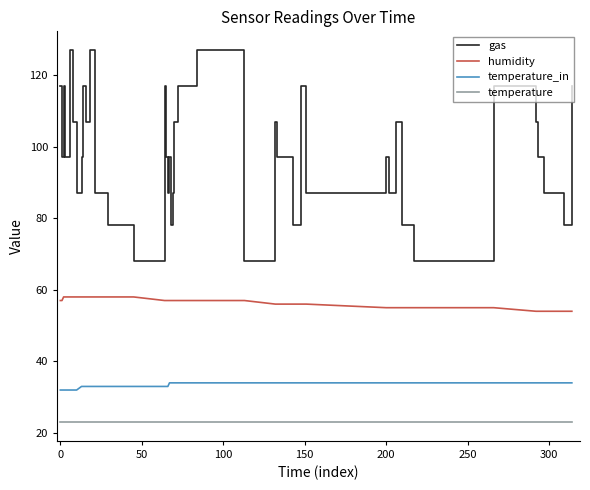

Which series has the largest range (max minus min)?

gas